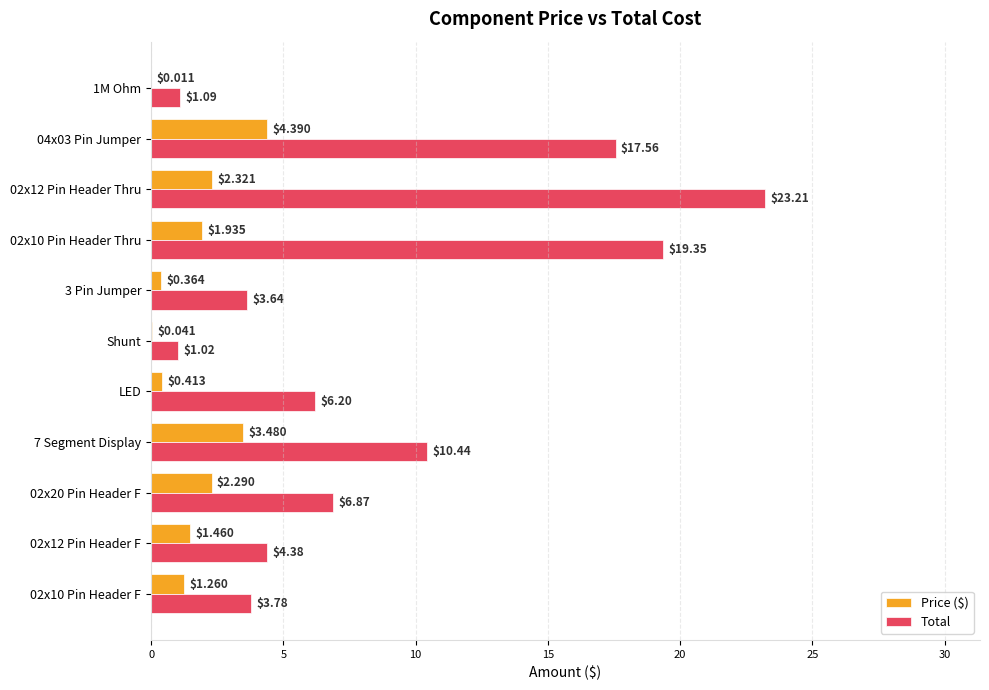

Which series changed the most between 02x10 Pin Header F and 02x12 Pin Header Thru?

Total